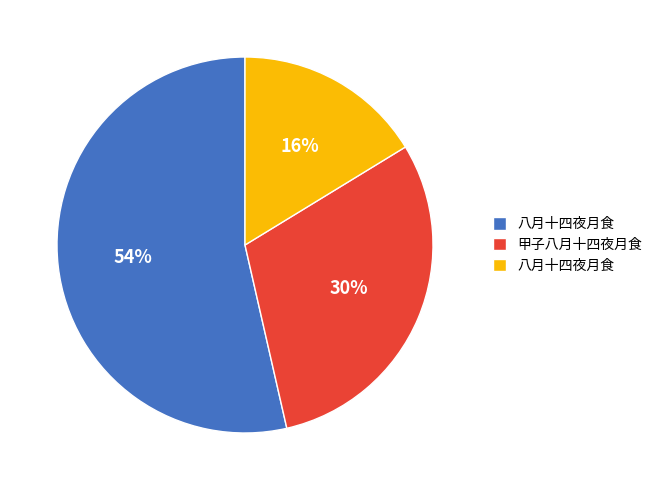

To the nearest percent, what is the average slice percentage?

33%